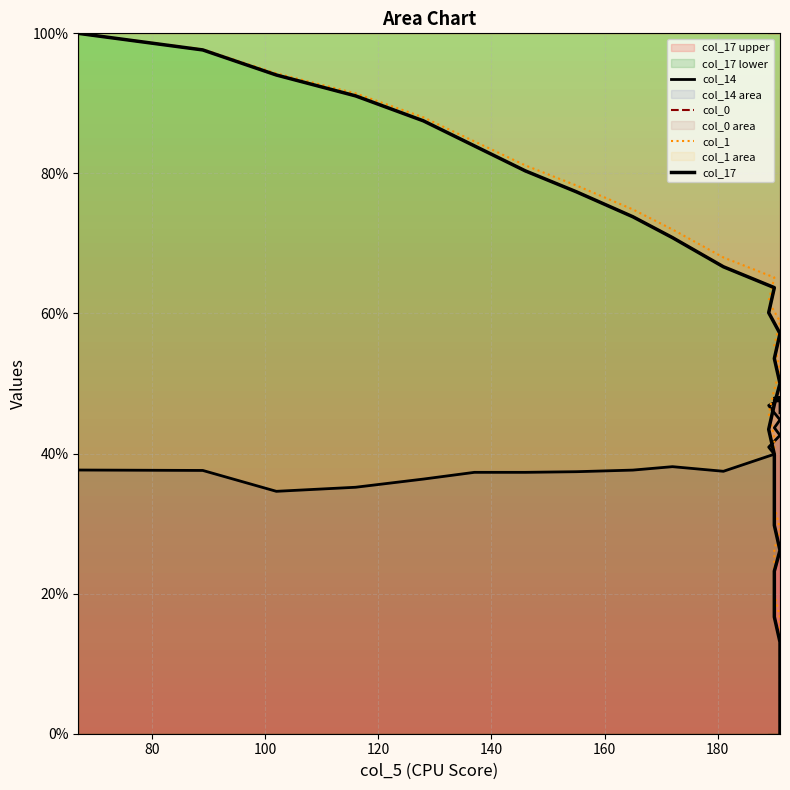

What are all the series names shown in the legend?

col_14, col_0, col_1, col_17